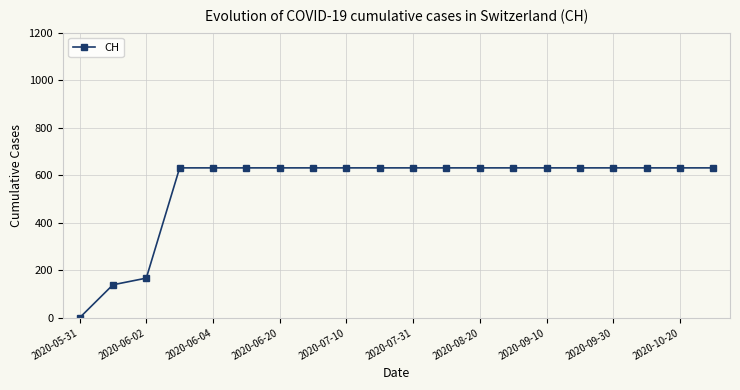

What is the value of the 16th point from the left?

631